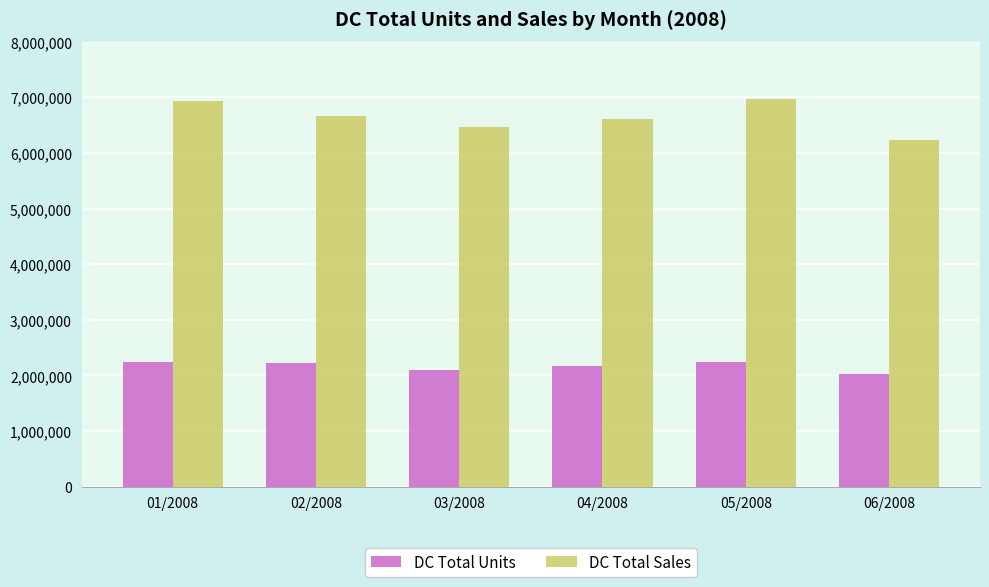

What is the smallest value displayed?

2023496.0